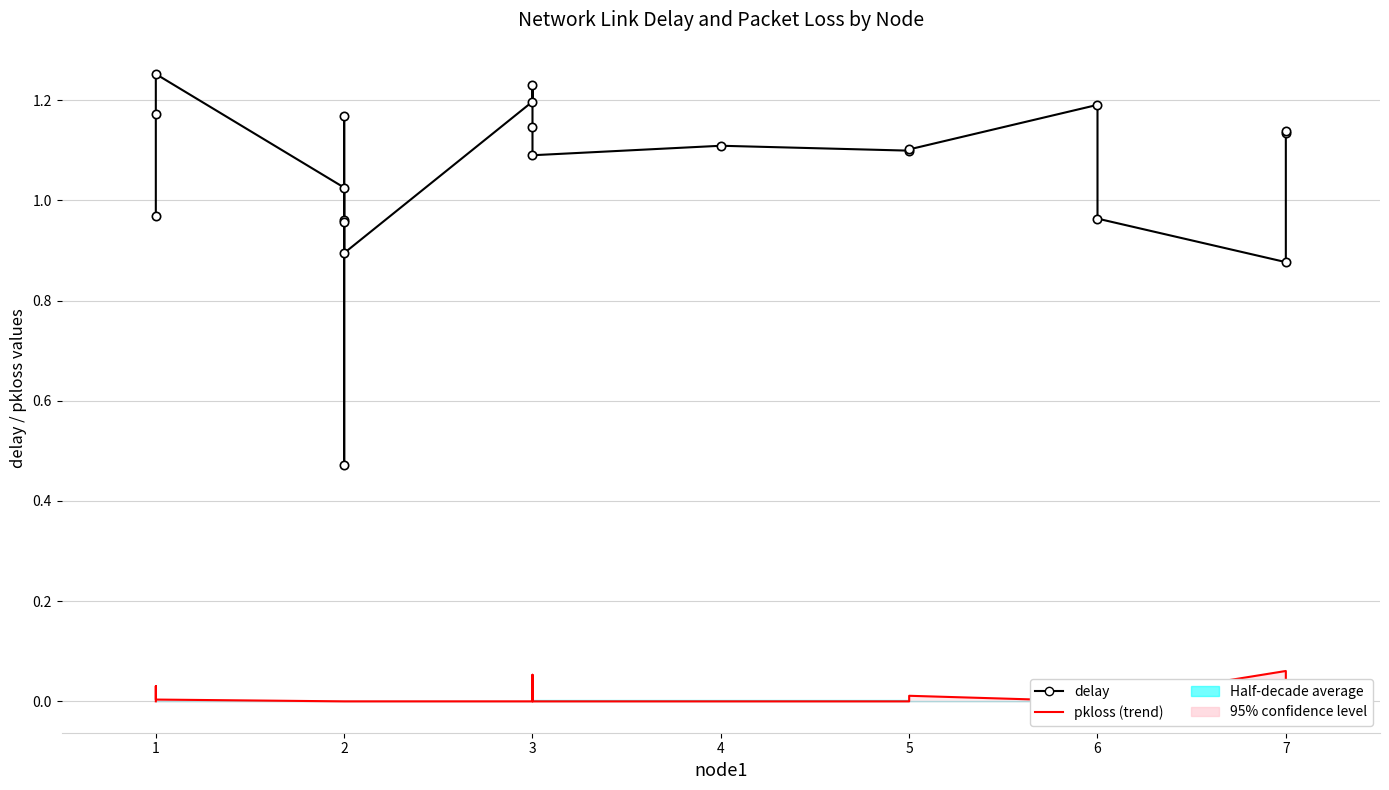

What is the value of the delay point at the 13th from the left?

1.1